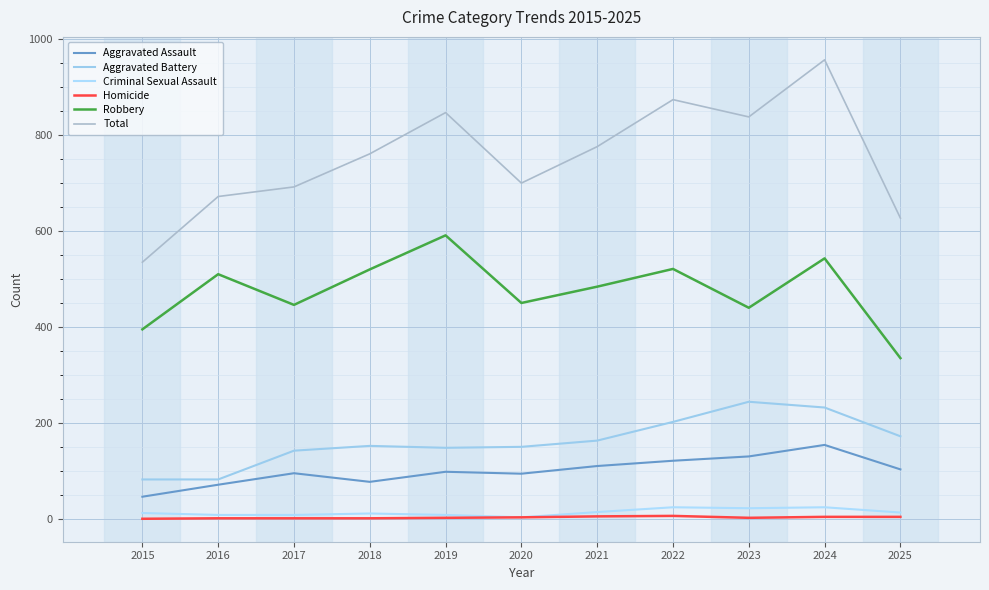

What is the difference between the highest and lowest values at 2018?

760